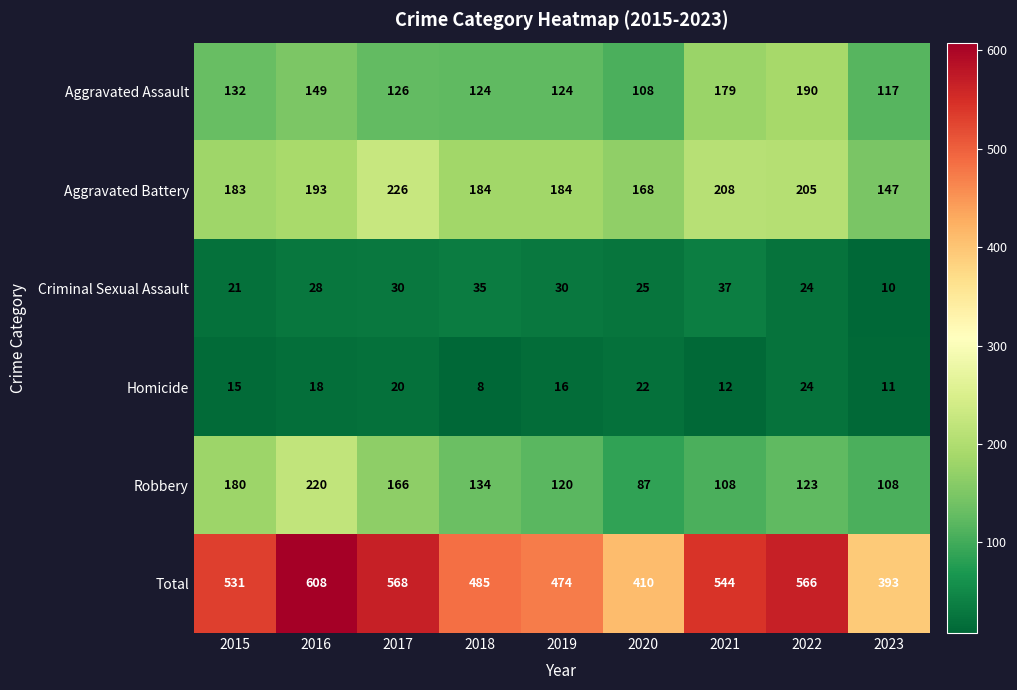

What is the sum of the Total values at 2018 and 2023?

878